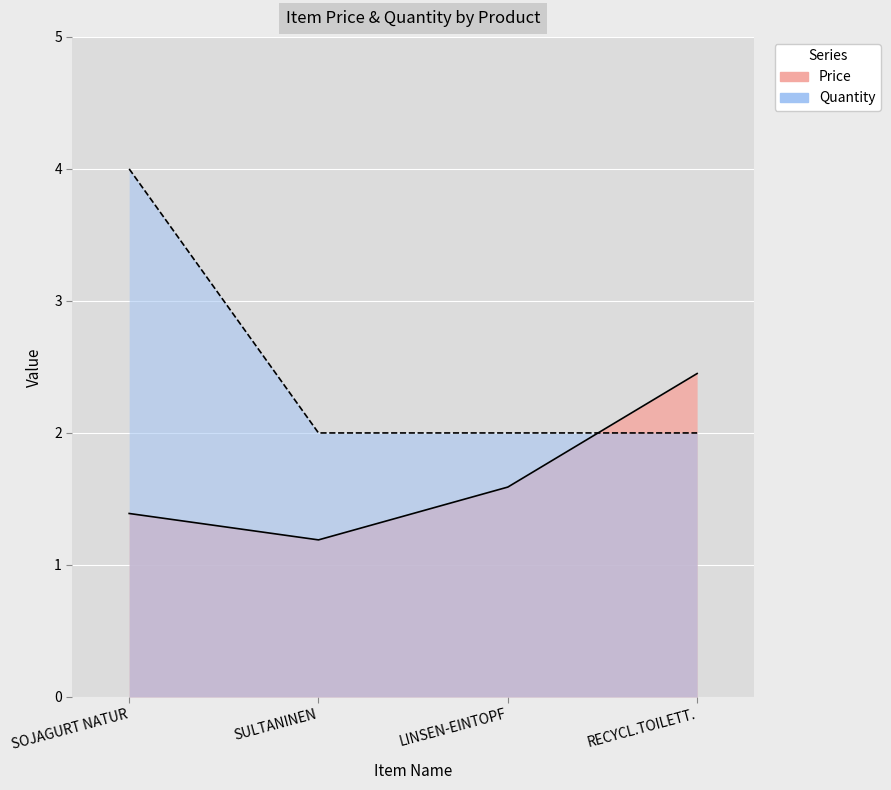

What is the average value of the Price series?

1.7